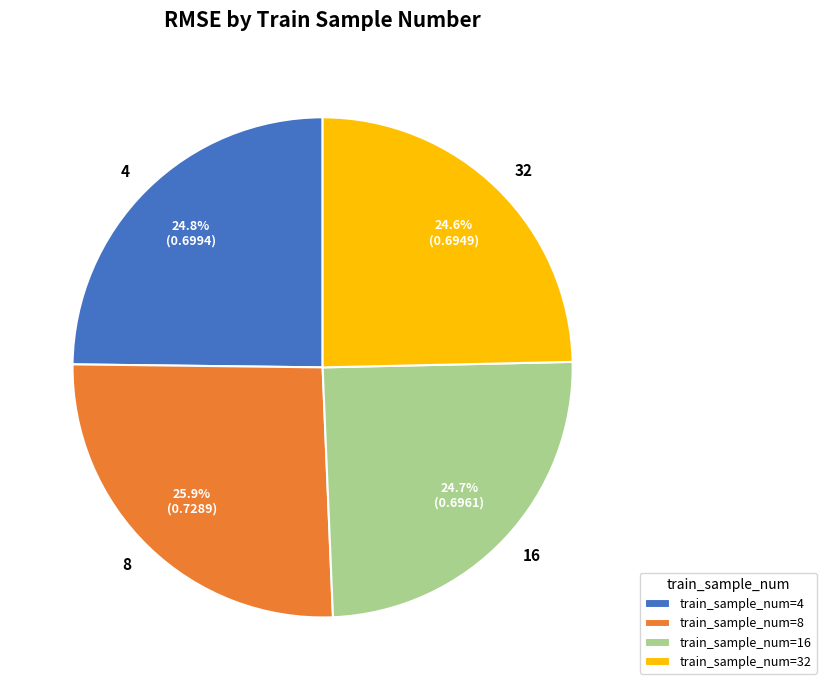

Is it true that 4 is 25% of the pie?

True